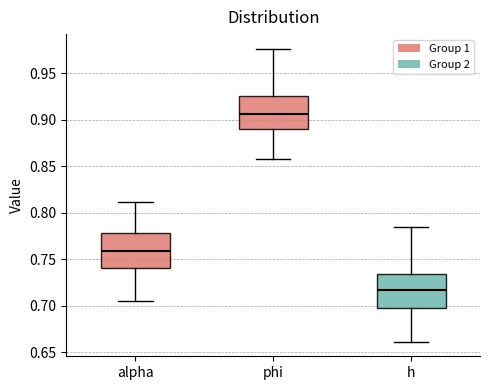

Where is the lower edge of the box for alpha on the y-axis? The values are not printed on the chart, so give them approximately, as read against the axis.

0.740